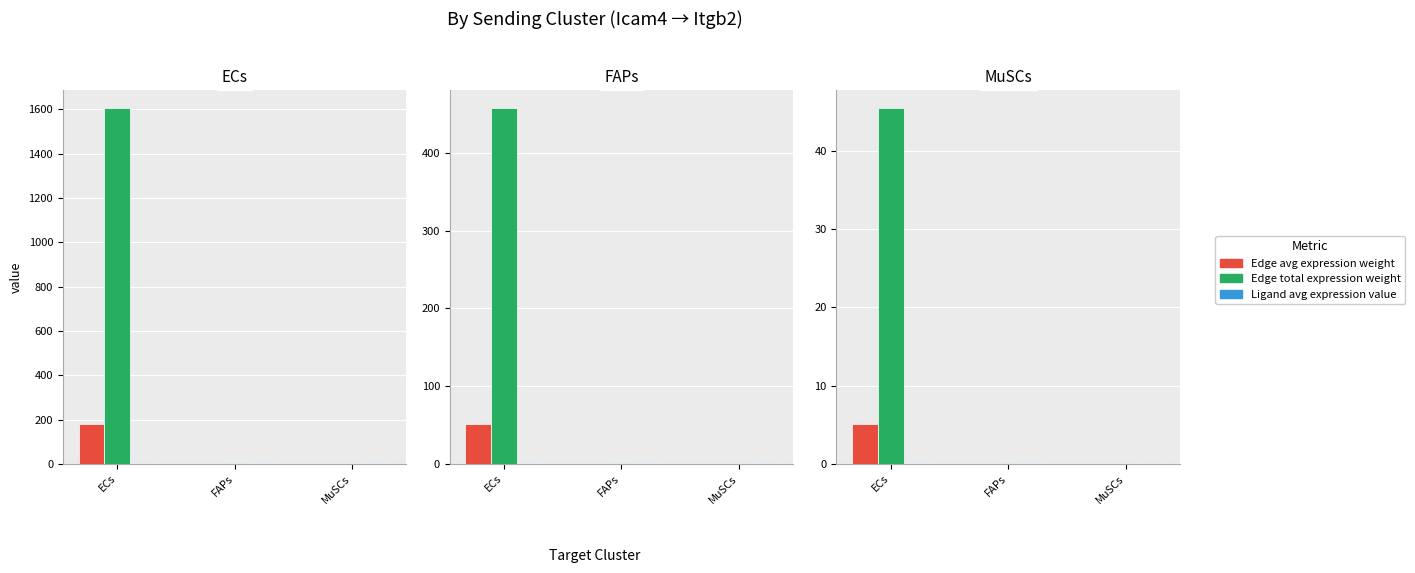

What position from the right is MuSCs?

1